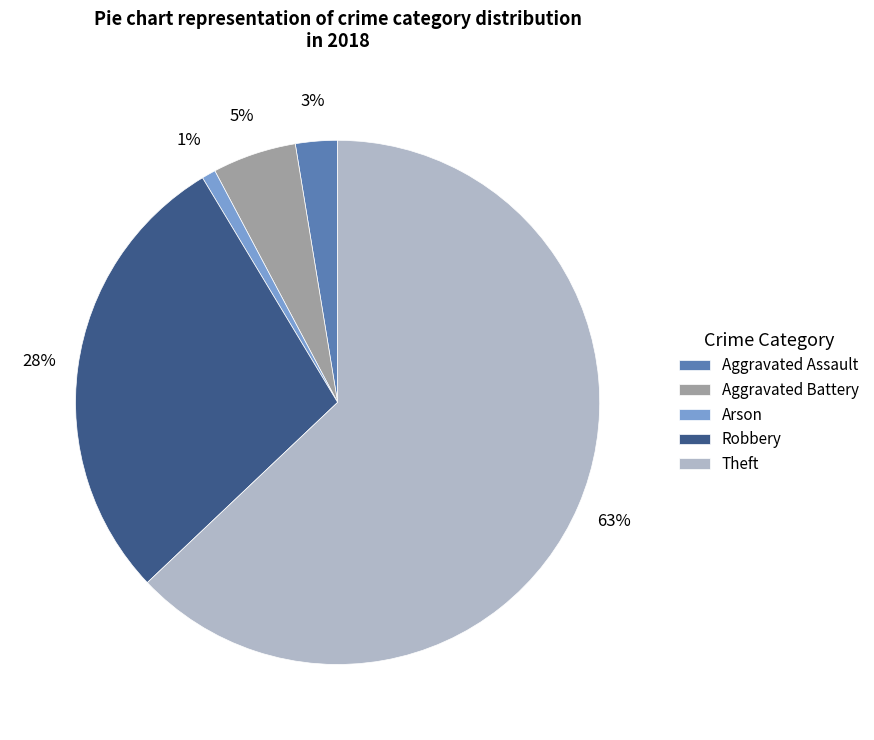

Is Theft the majority of the pie?

Yes